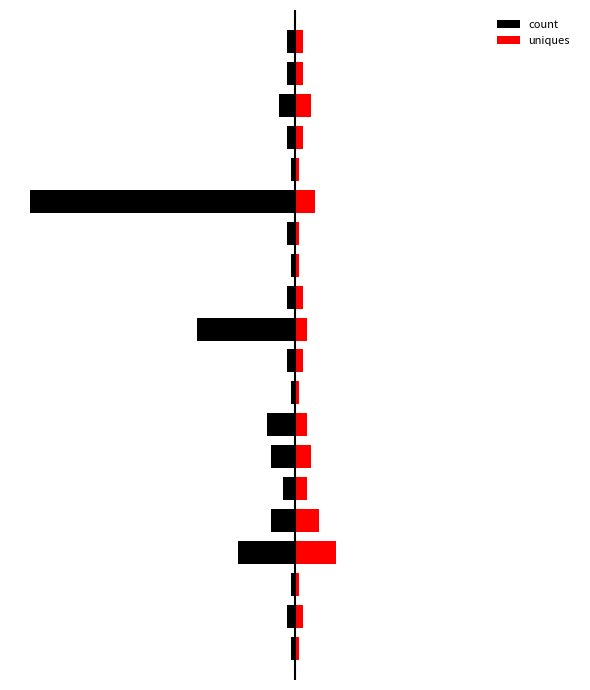

Which has a higher value, 15 or 12?

15